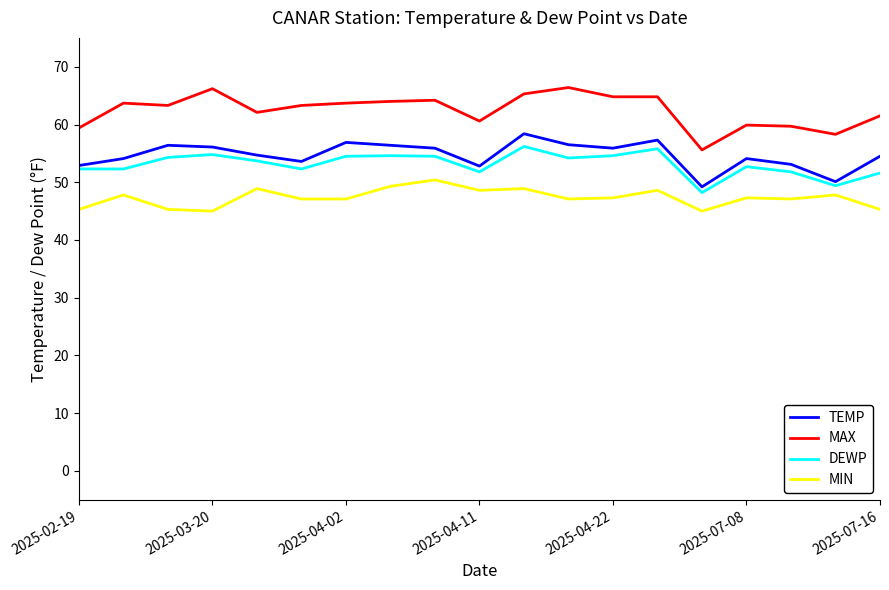

What is the highest value of the DEWP series?

56.2